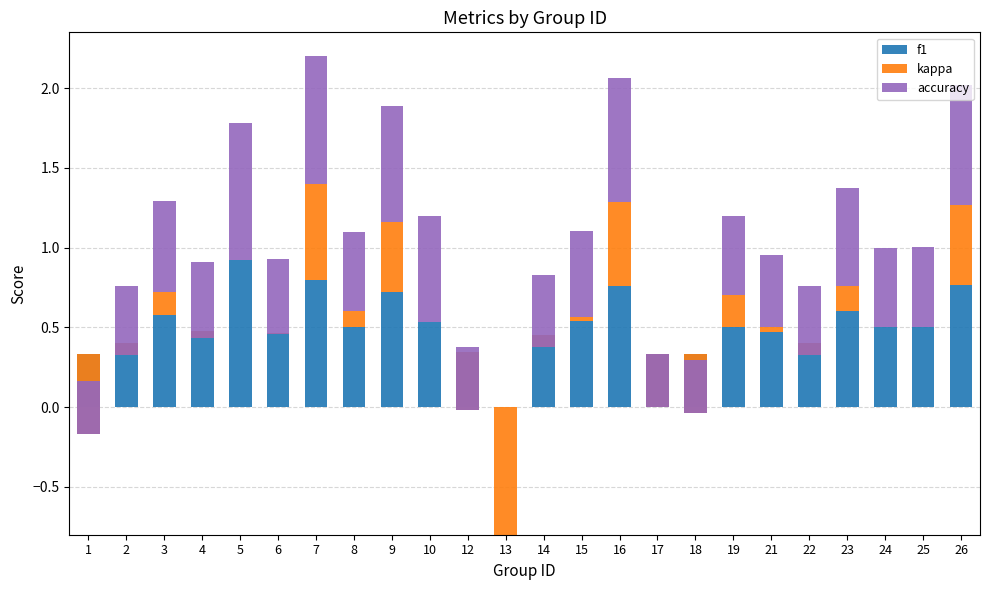

How many groups of bars are there?

24